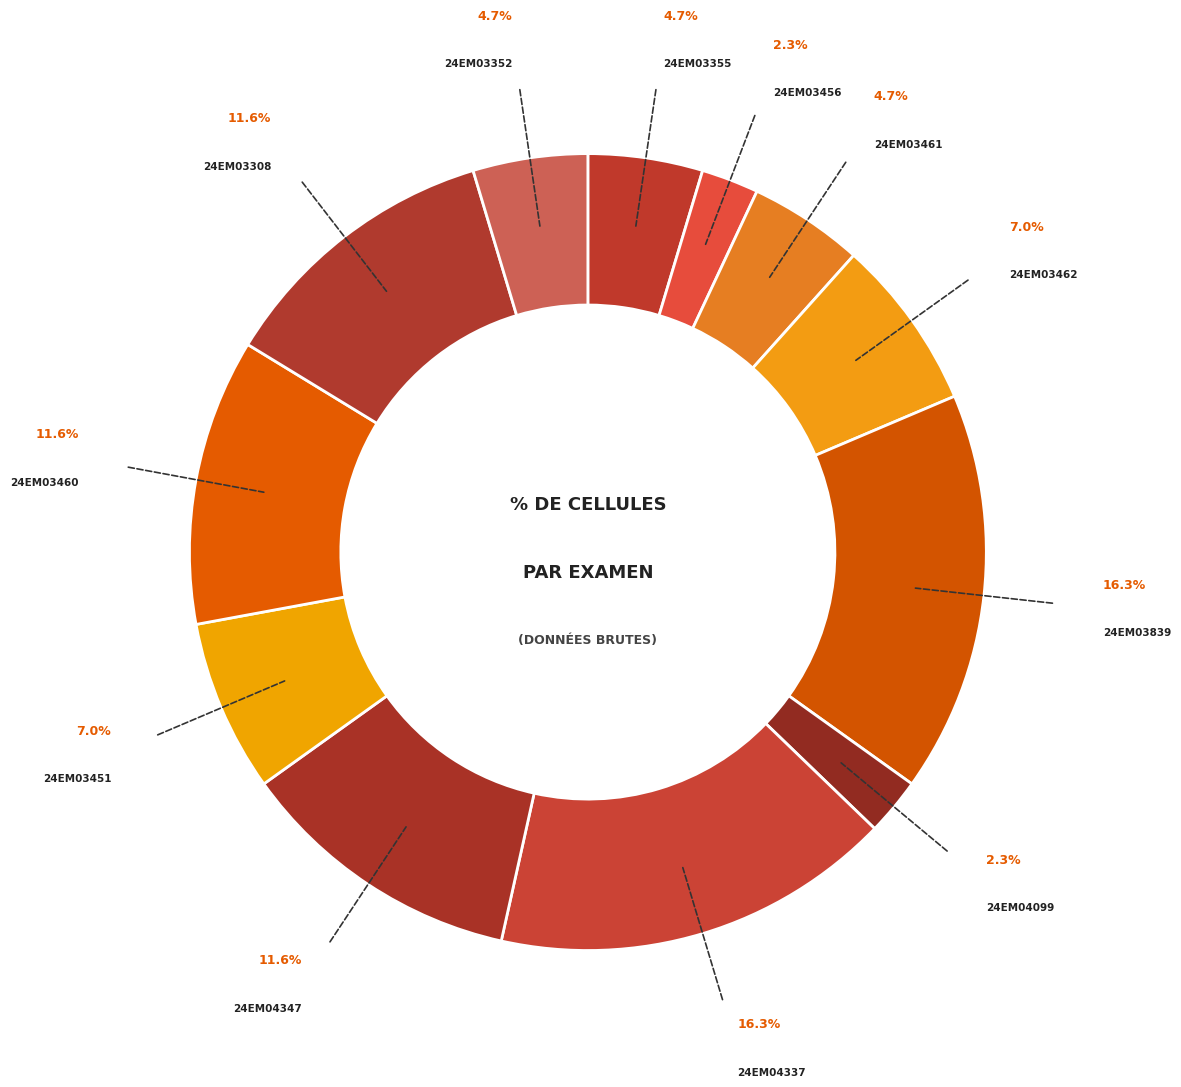

To the nearest percent, what is the average slice percentage?

8%